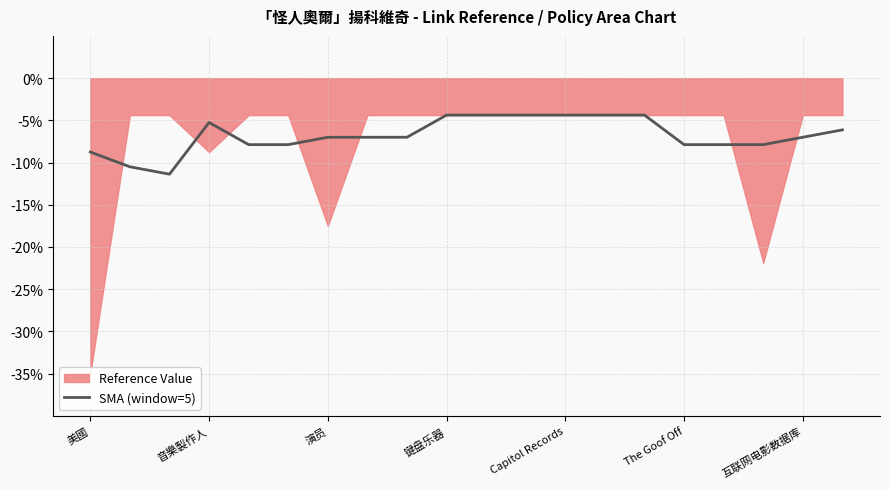

True or false: SMA (window=5) has a value of -8.8 at 美國.

True